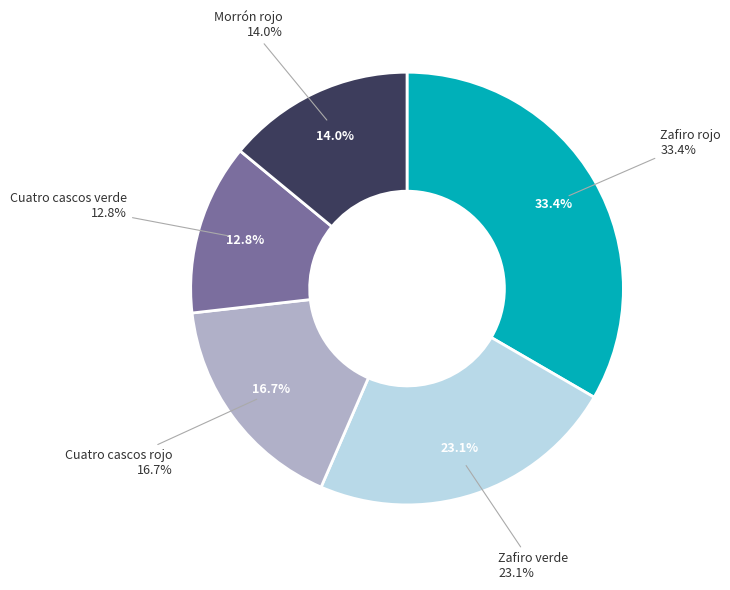

To the nearest percent, what is the average slice percentage?

20%